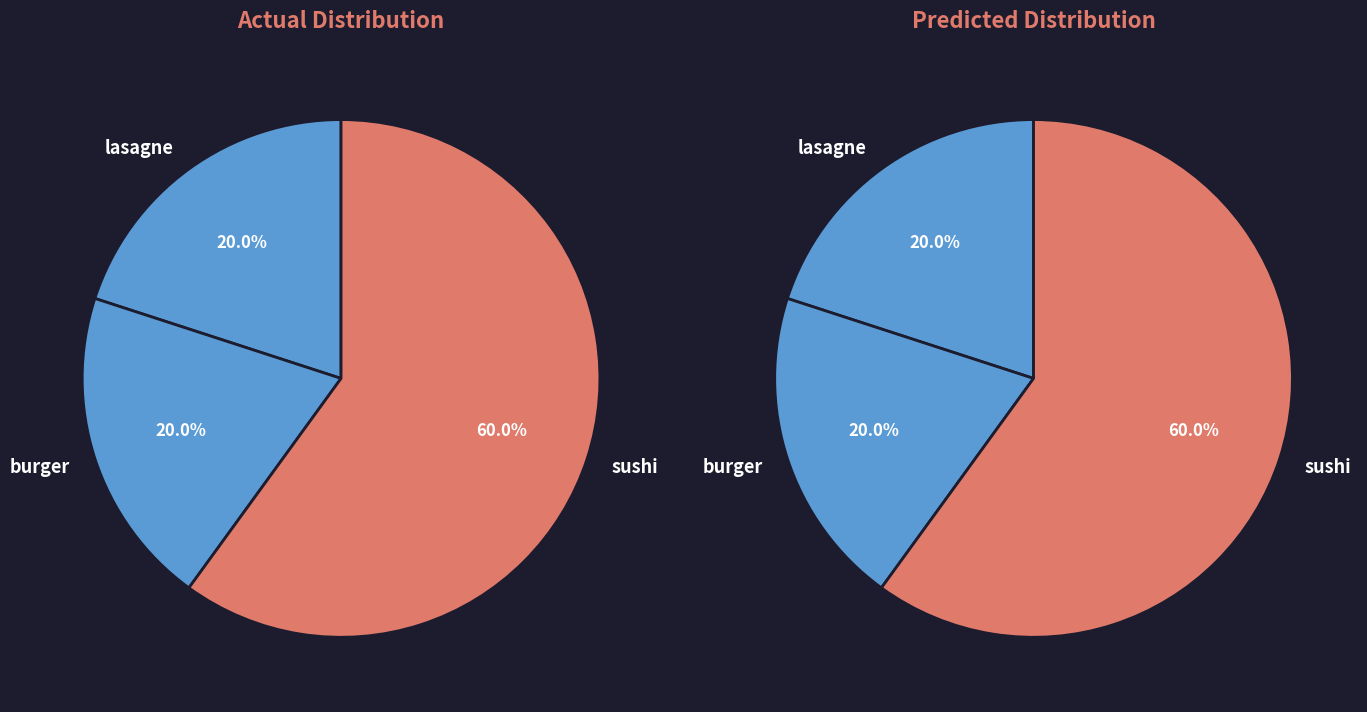

Approximately how many times larger is the value at burger compared to sushi?

0.3